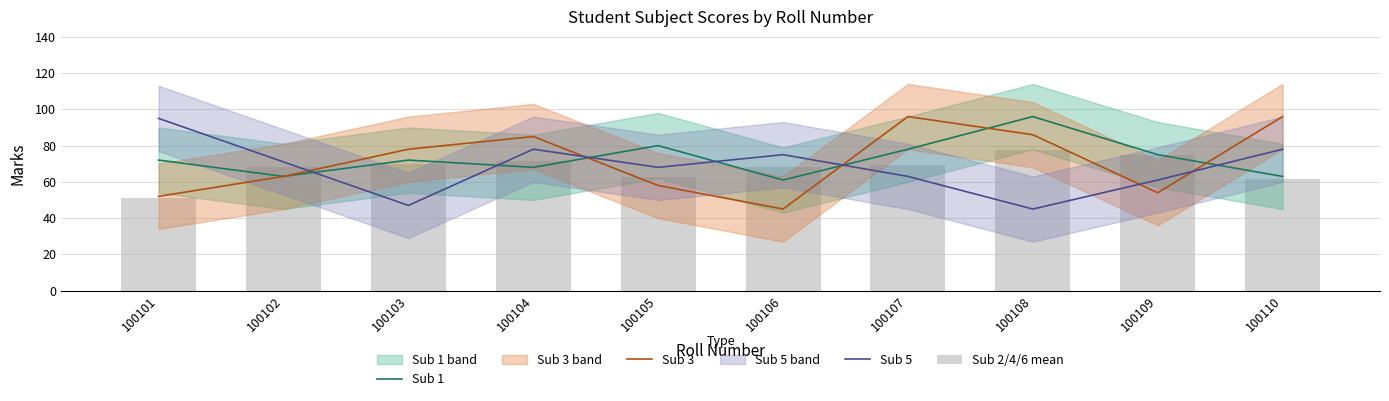

What is the average value of the Sub 2/4/6 mean series?

67.4